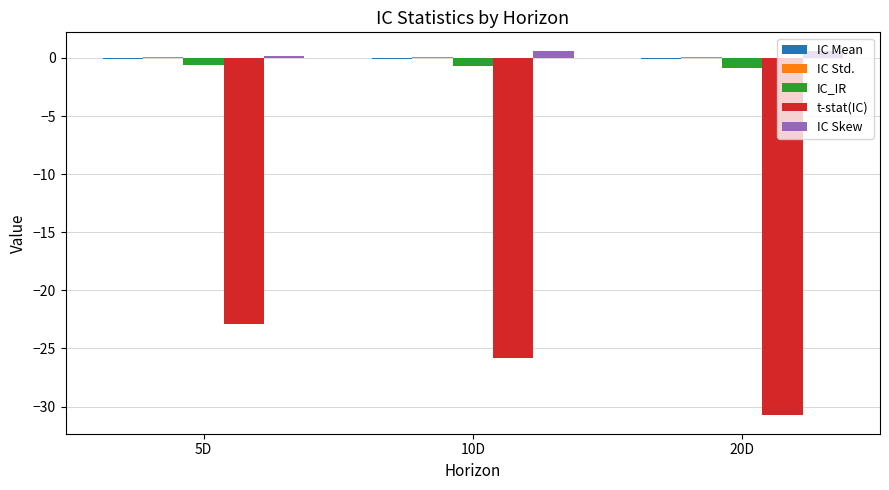

Is the value of IC Skew at 10D greater than the value of t-stat(IC) at 10D?

Yes